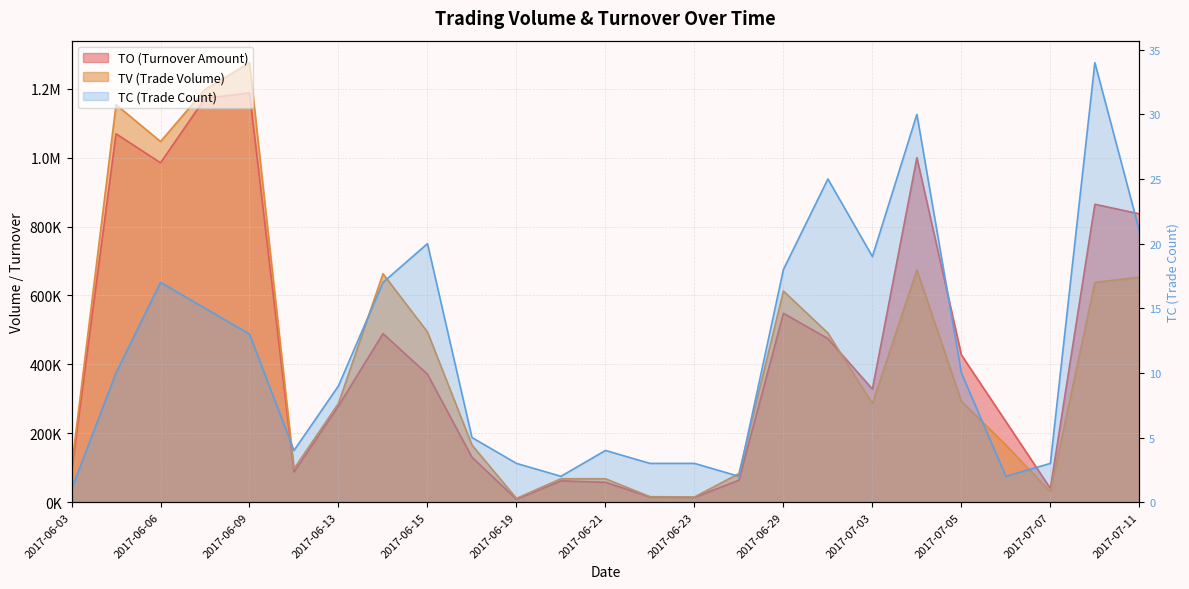

What position from the right is 2017-07-11?

1